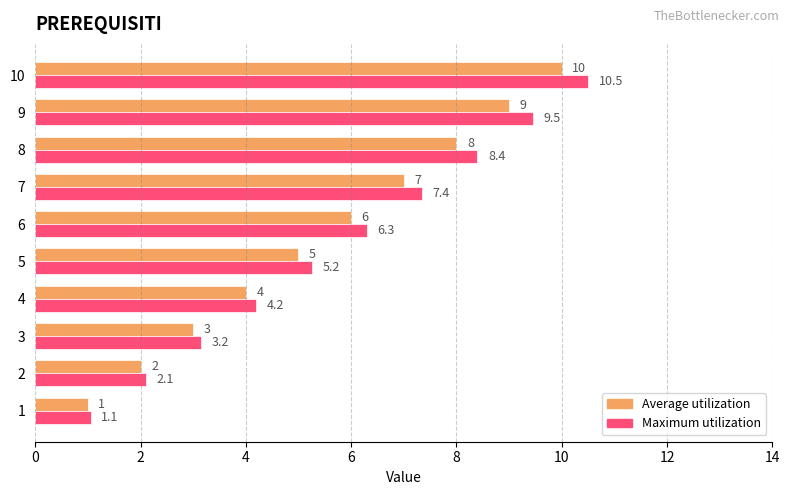

At which label is Average utilization closest to 5?

5